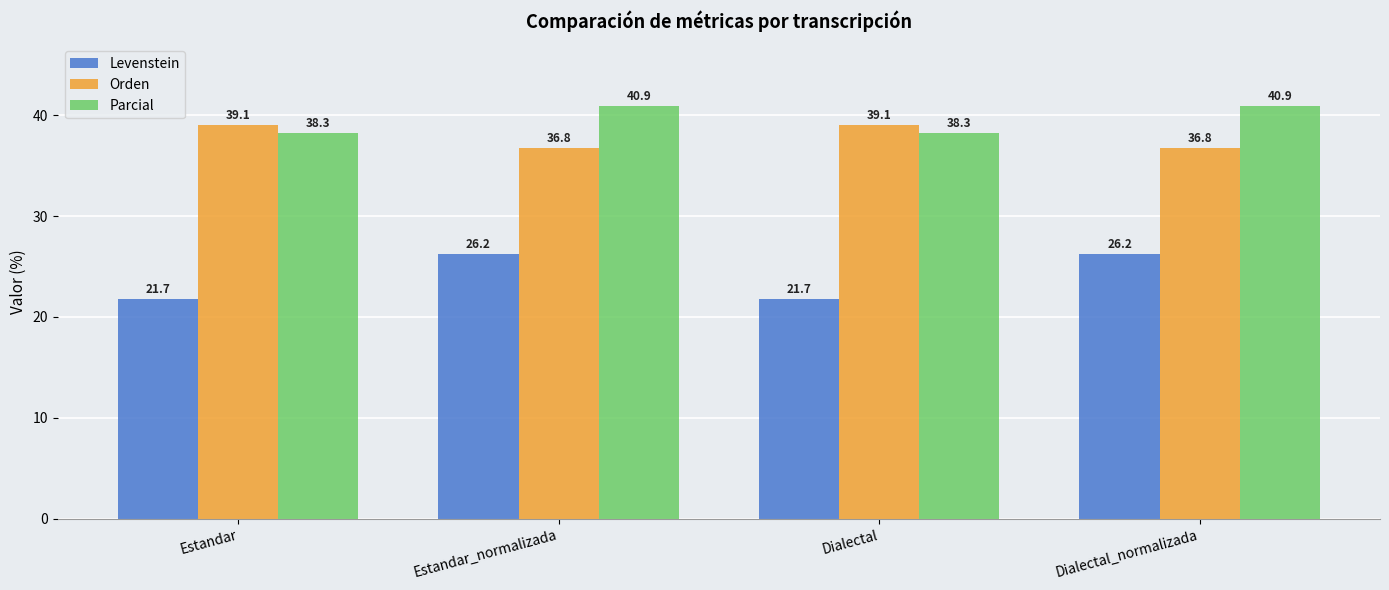

What is the difference between the maximum and minimum values in the Parcial series?

2.6